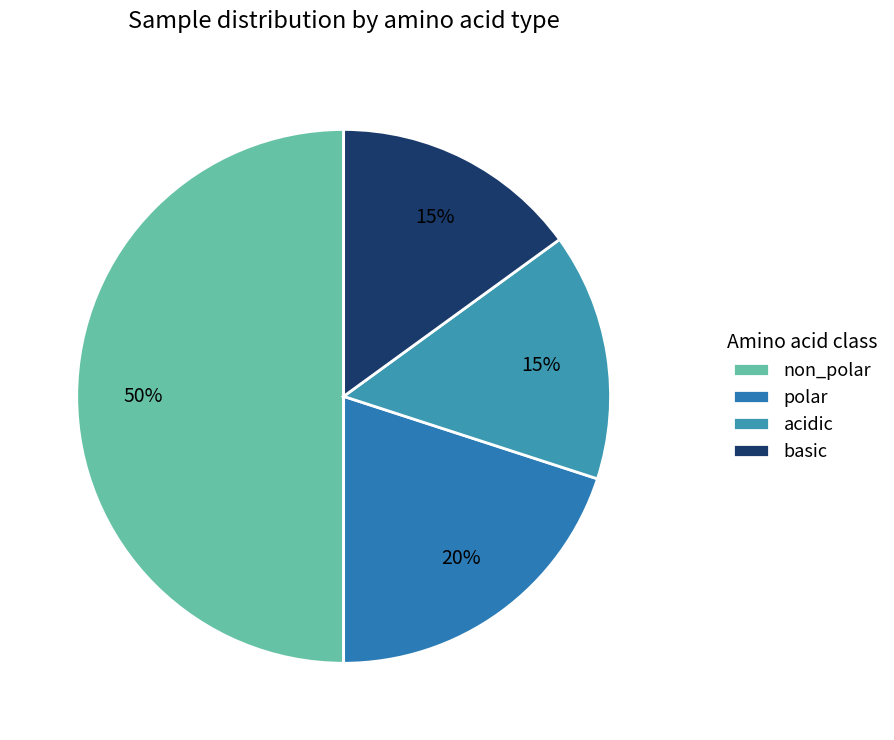

To the nearest percent, what portion does polar represent?

20%